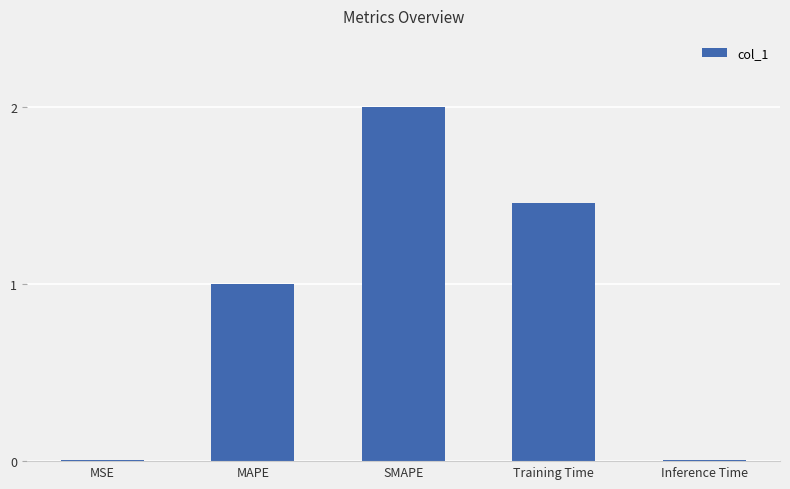

Are the bars horizontal?

No